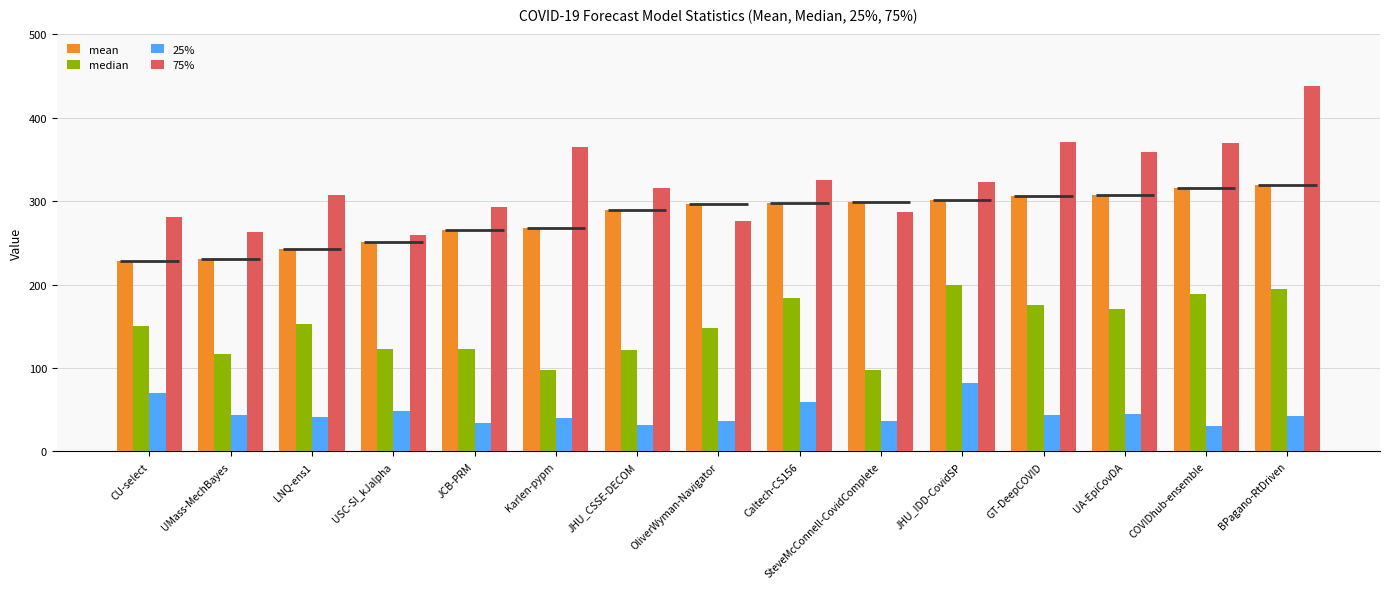

How many bars are there in total?

60